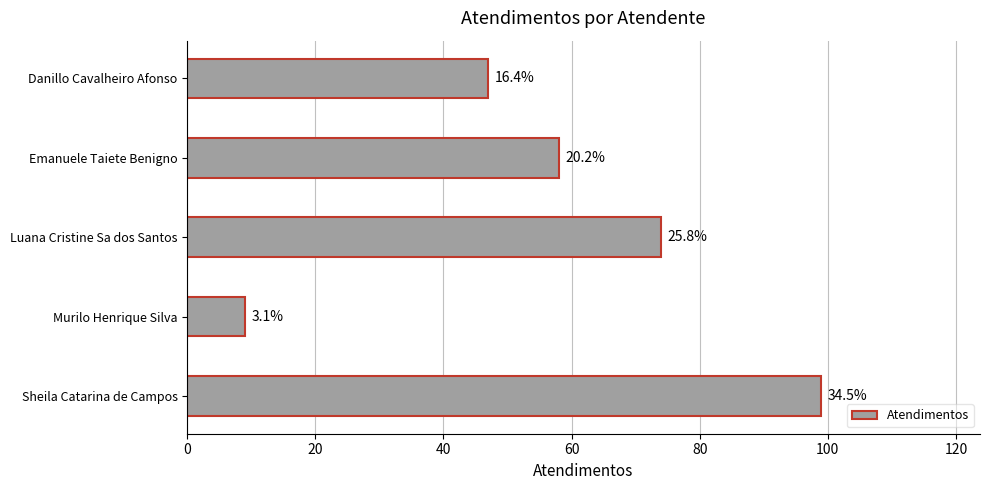

How many bars are there in total?

5